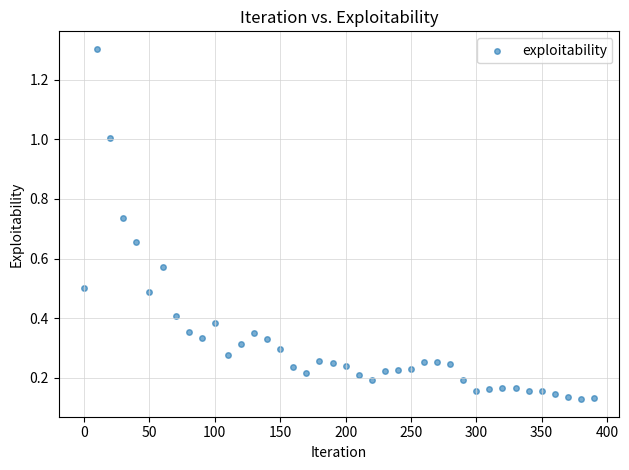

What is the range of X values (max minus min)?

390.0